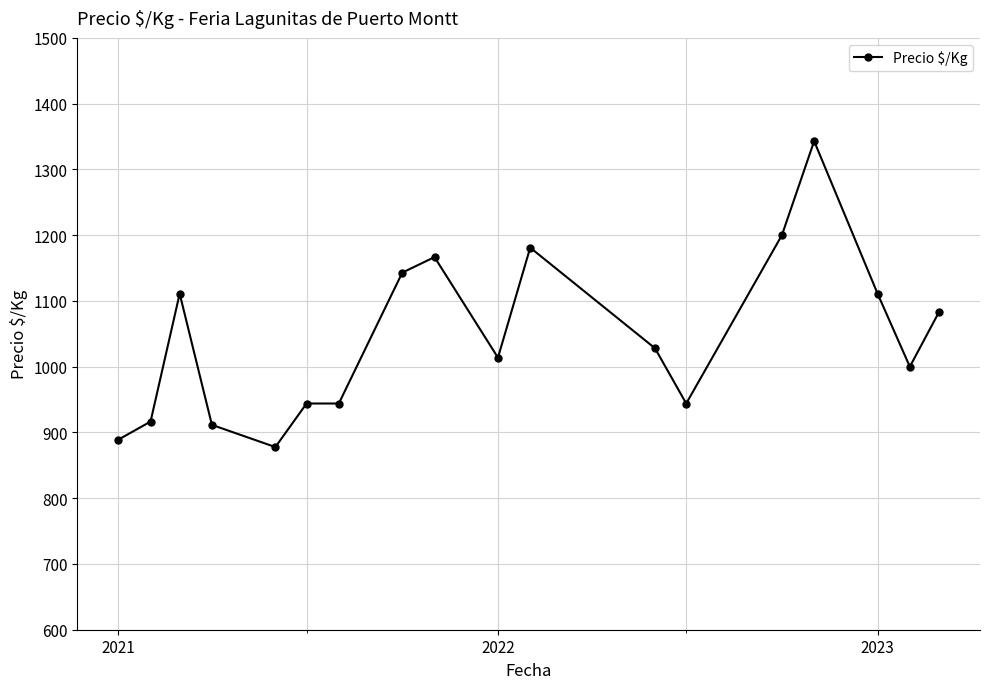

What is the difference between the maximum and second lowest values?

454.0